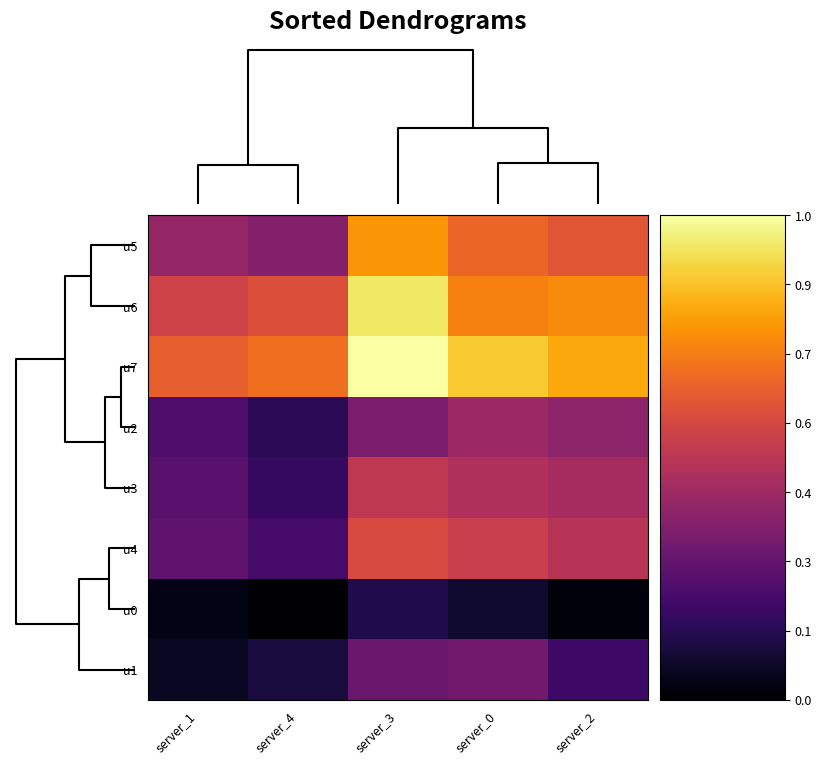

How many categories are shown in the chart?

5